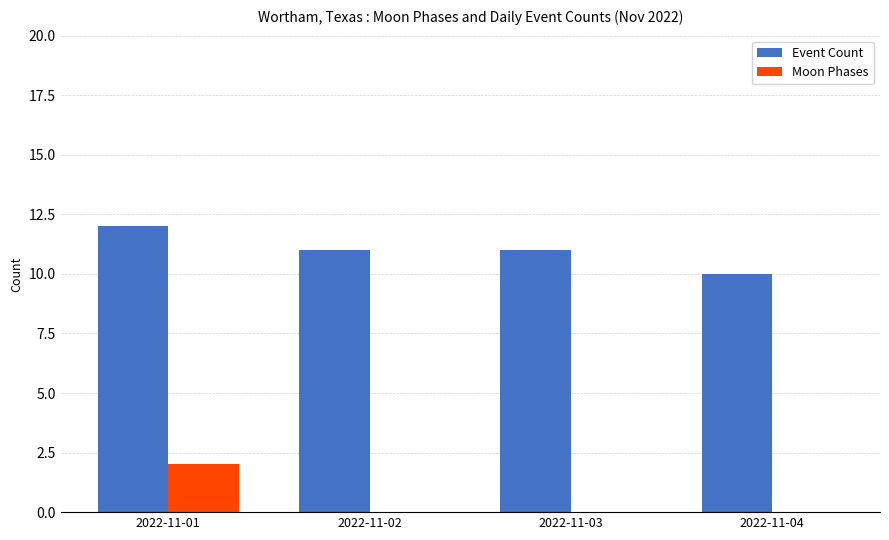

Count the Moon Phases values in the range 0 to 2.

4